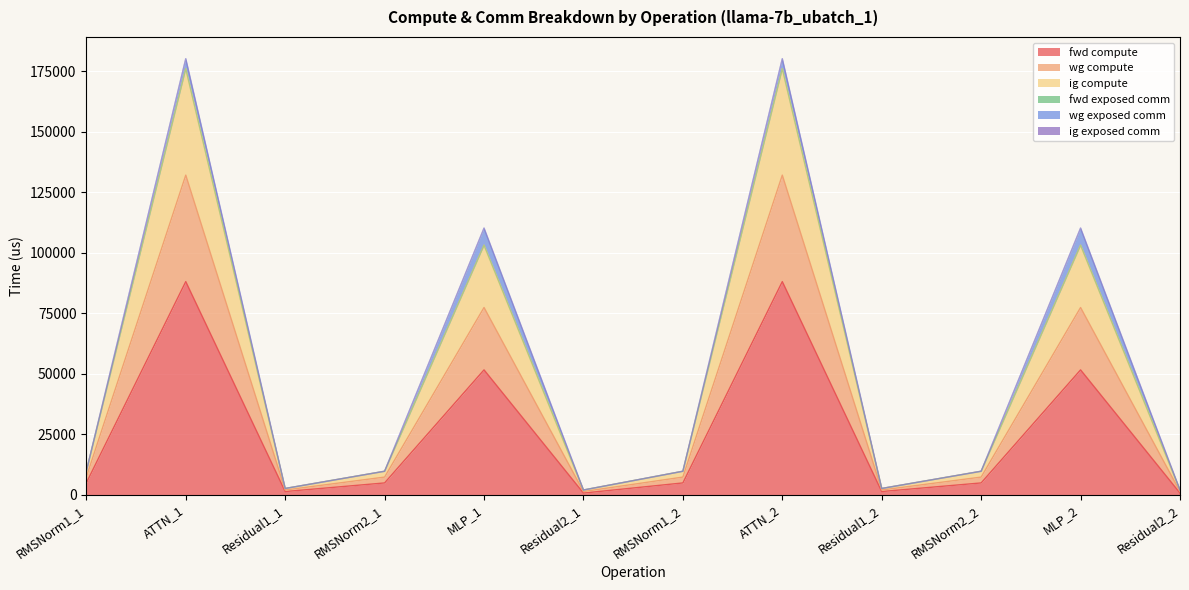

True or false: fwd compute and wg compute cross at least once.

False